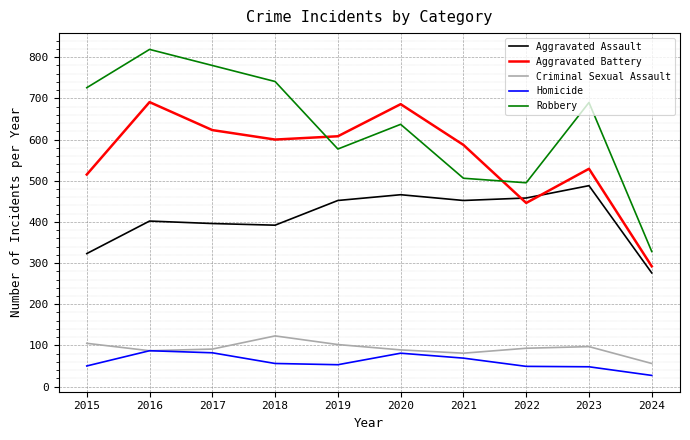

What is the sum of the Aggravated Battery values at 2018 and 2022?

1046